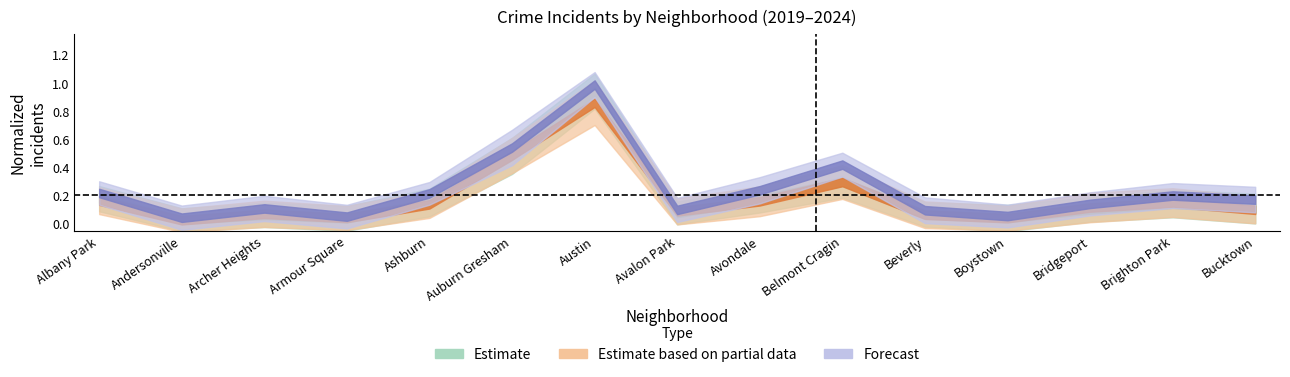

What is the label of the 11th point from the left?

Beverly